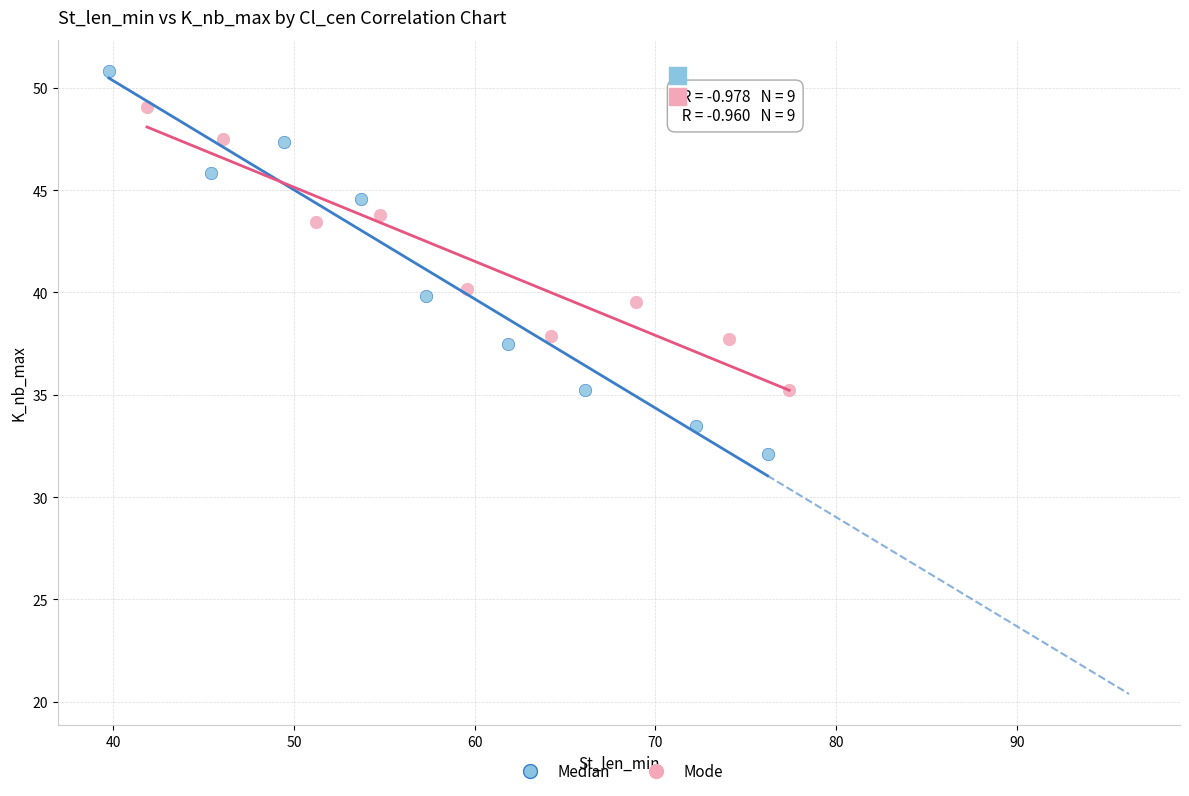

Which series reaches the minimum Y coordinate?

Median